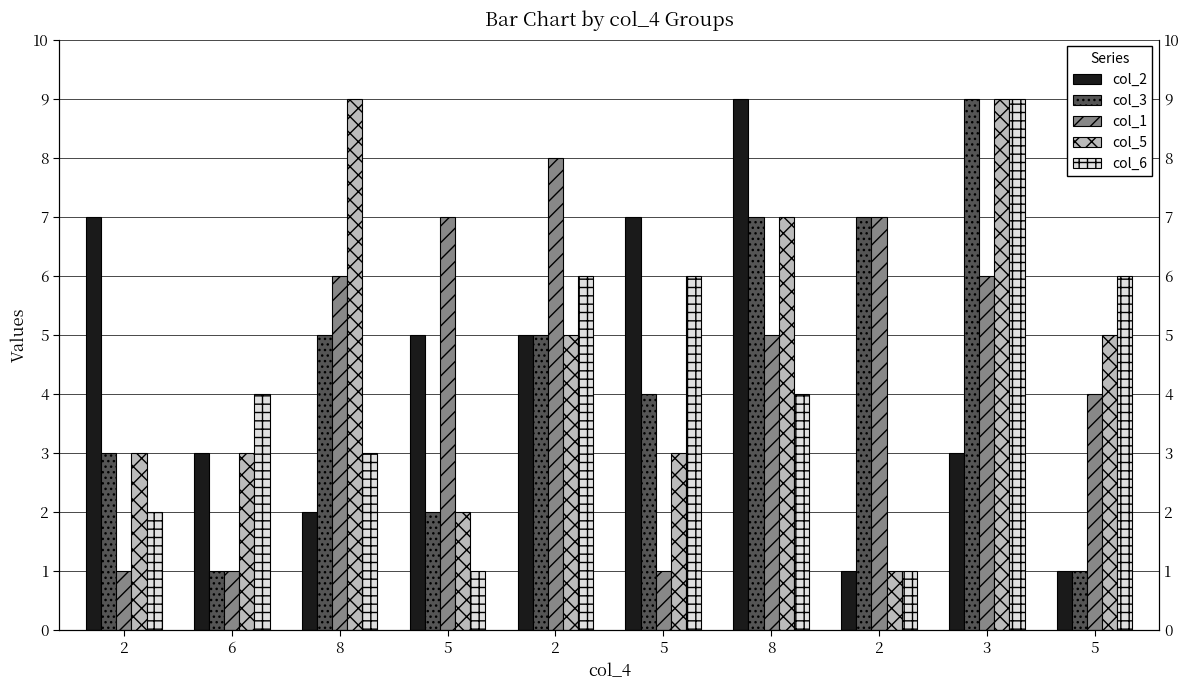

What is the label of the 1st bar from the left?

2